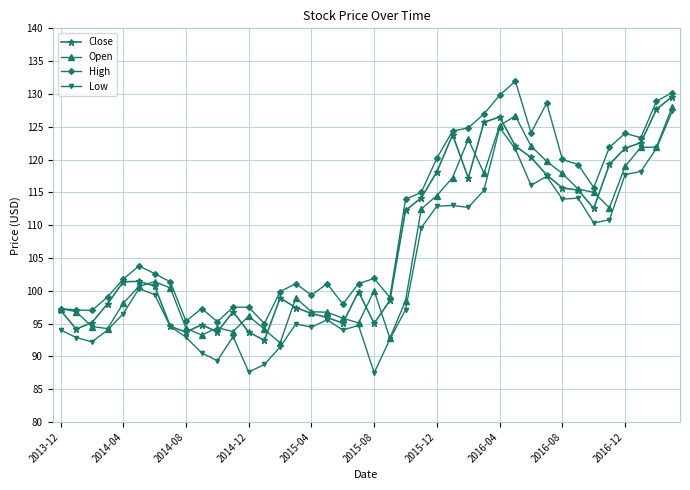

True or false: Open has more than 1 interior local peaks.

True